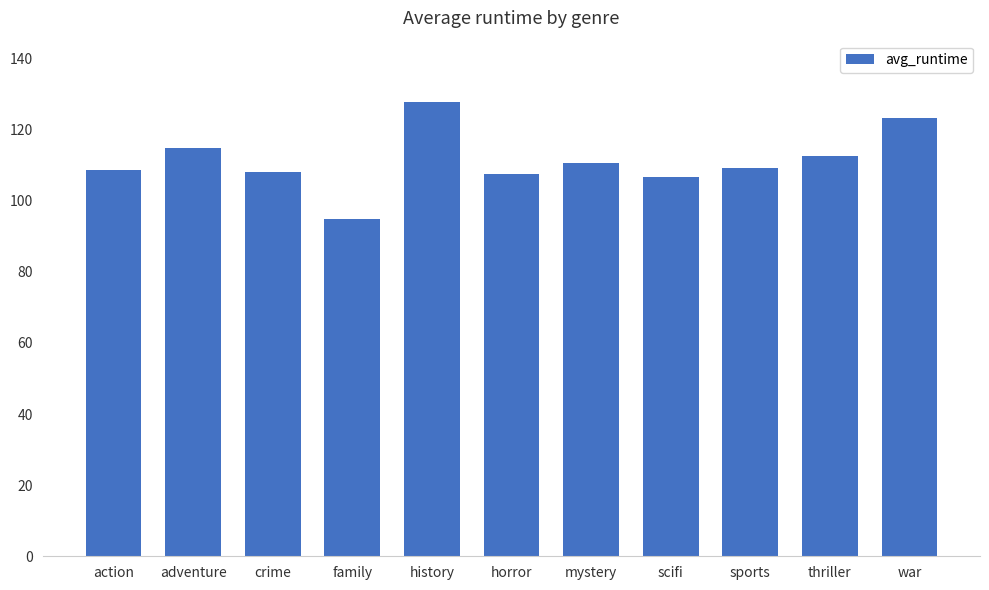

What is the value of the 2nd bar from the left?

114.9